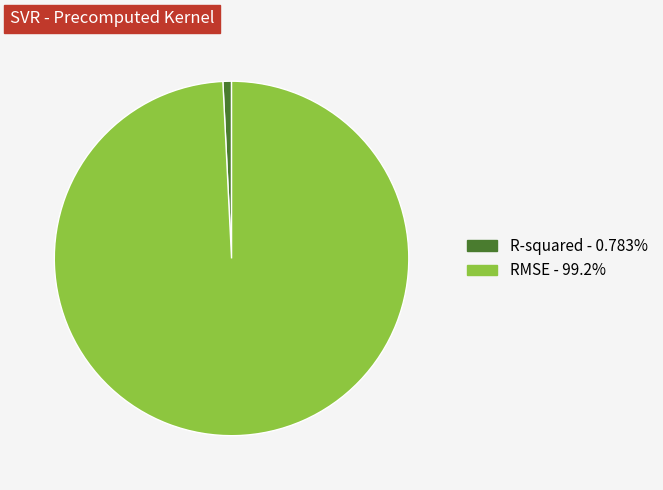

Which has a higher value, RMSE or R-squared?

RMSE